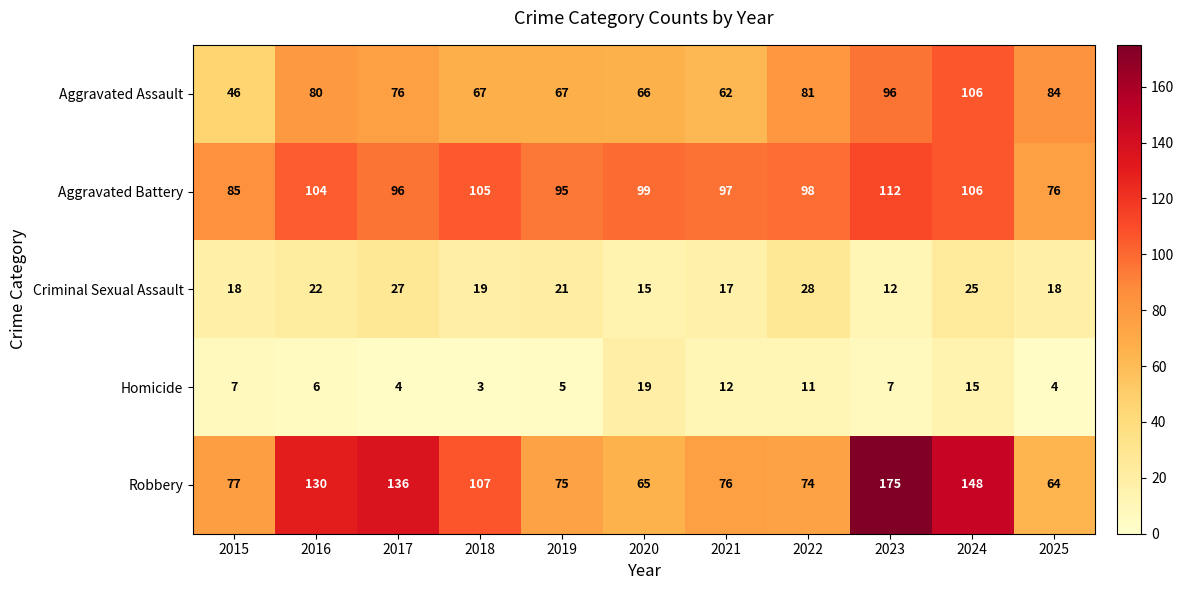

True or false: Aggravated Battery has a value of 137 at 2019.

False